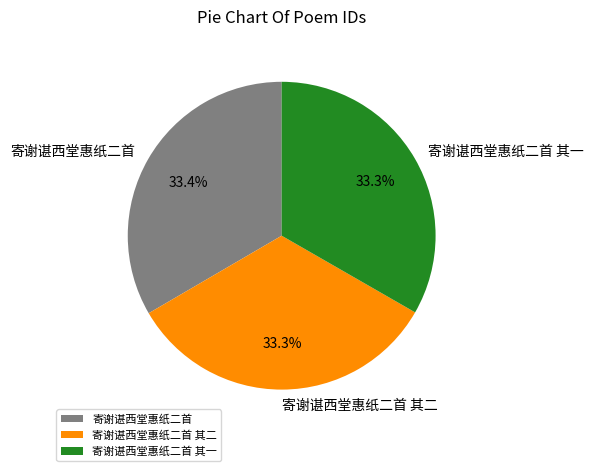

Does 寄谢谌西堂惠纸二首 represent more than half of the total?

No